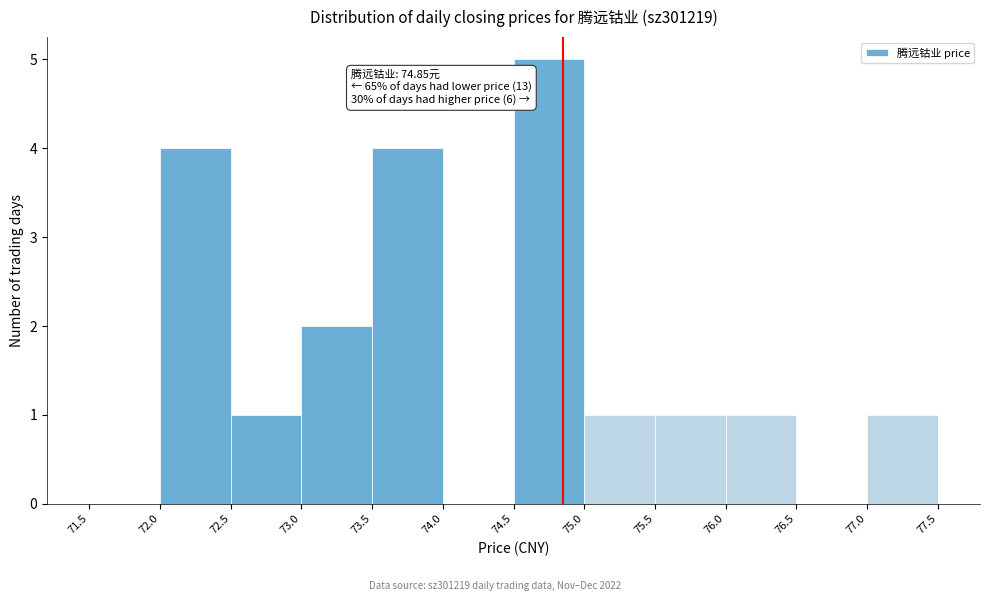

Over which range of the x-axis is the bar tallest?

74.5 to 75.0